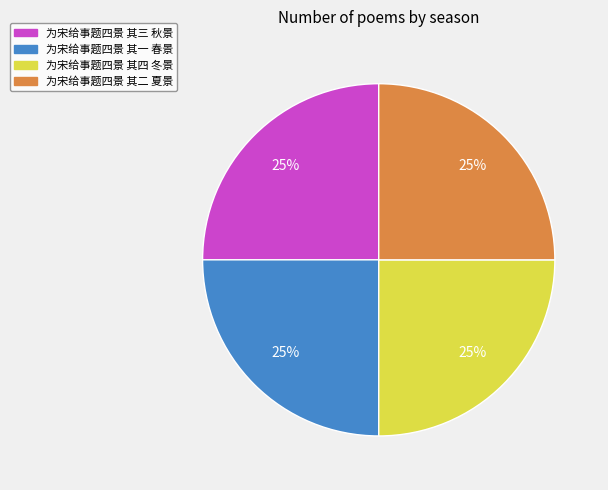

What percentage is the 为宋给事题四景 其二 夏景 slice, to the nearest percent?

25%